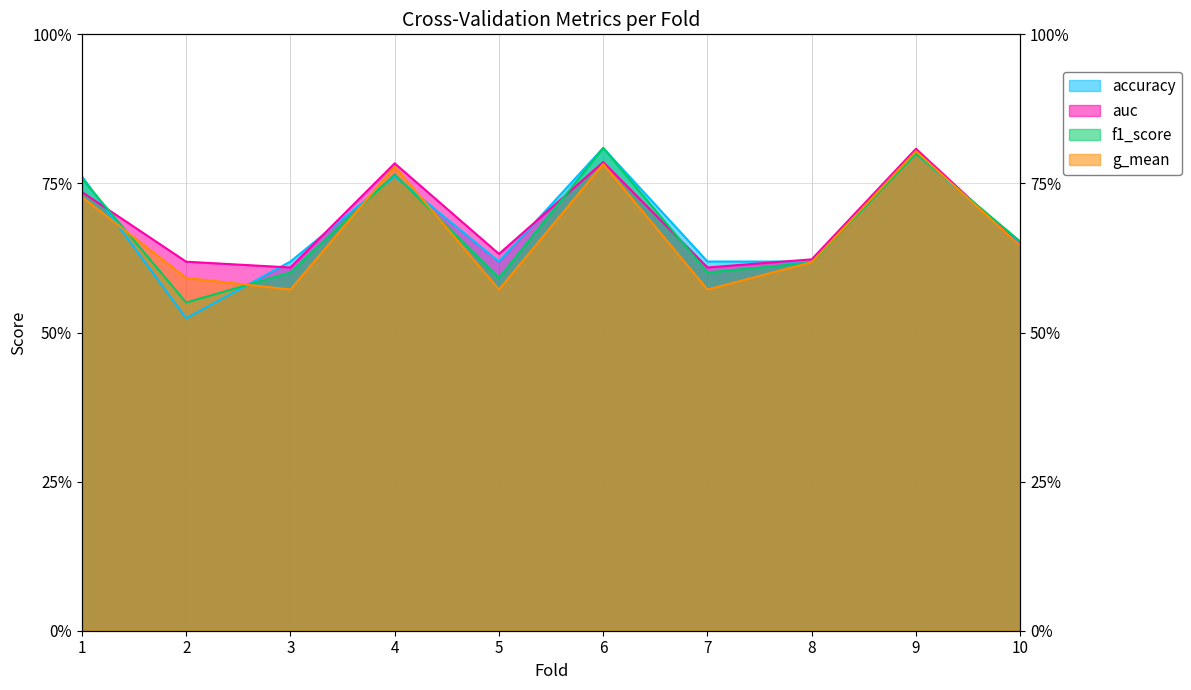

The g_mean series shows 0.6 at 8. True or false?

True